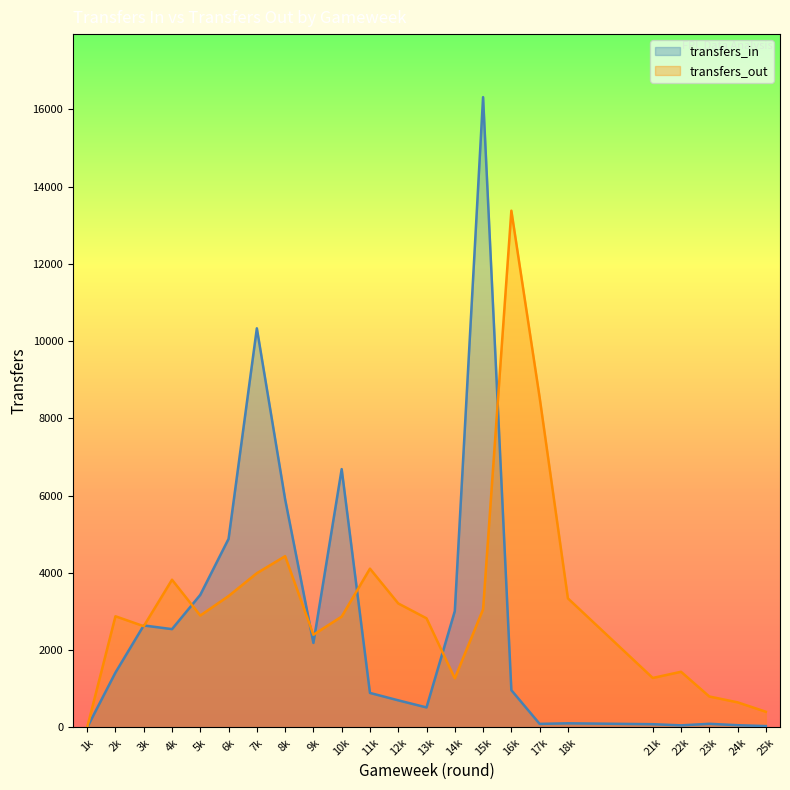

What is the difference between the highest and lowest values at 7k?

6339